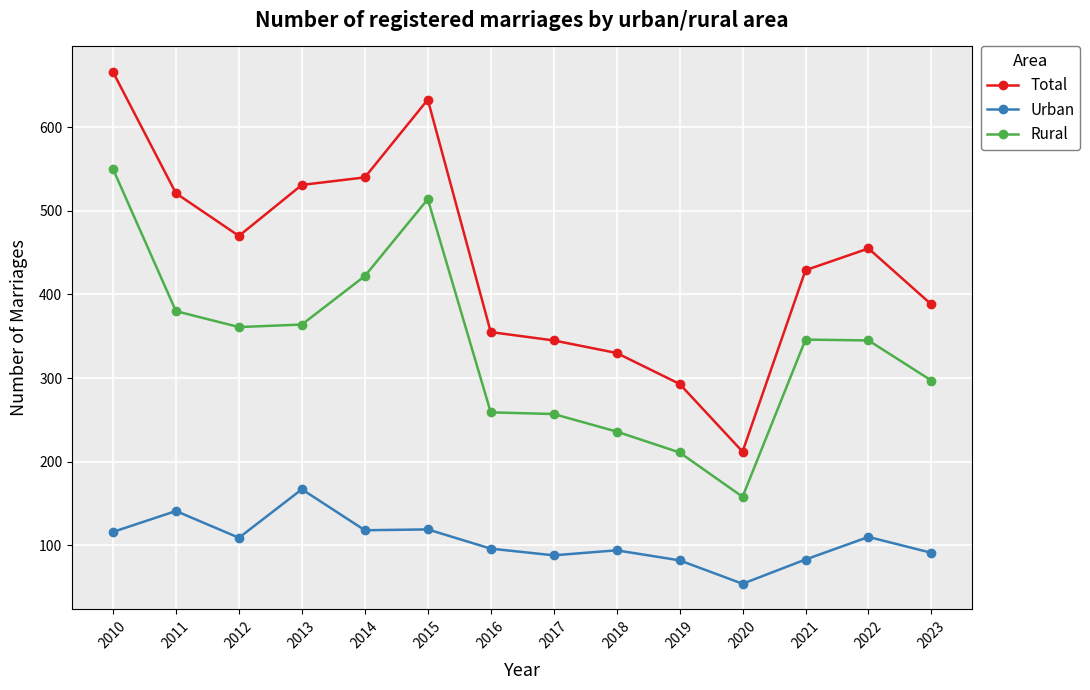

The Total series shows 531 at 2013. True or false?

True